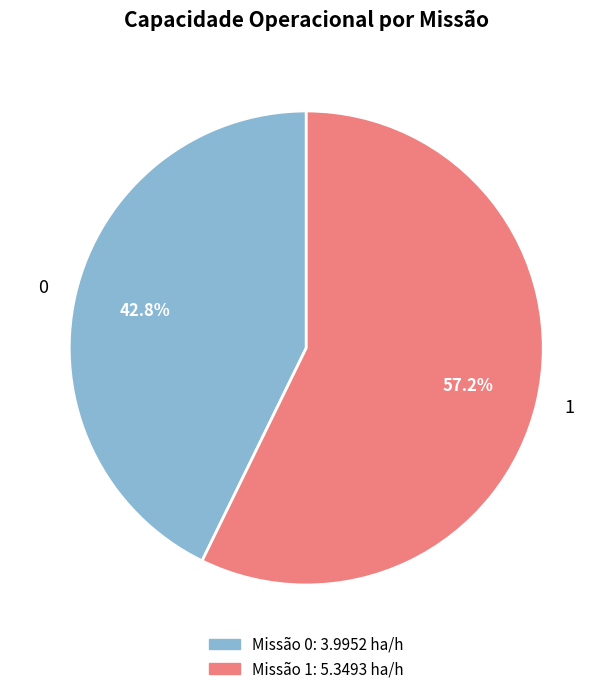

Is it true that 0 is 33% of the pie?

False